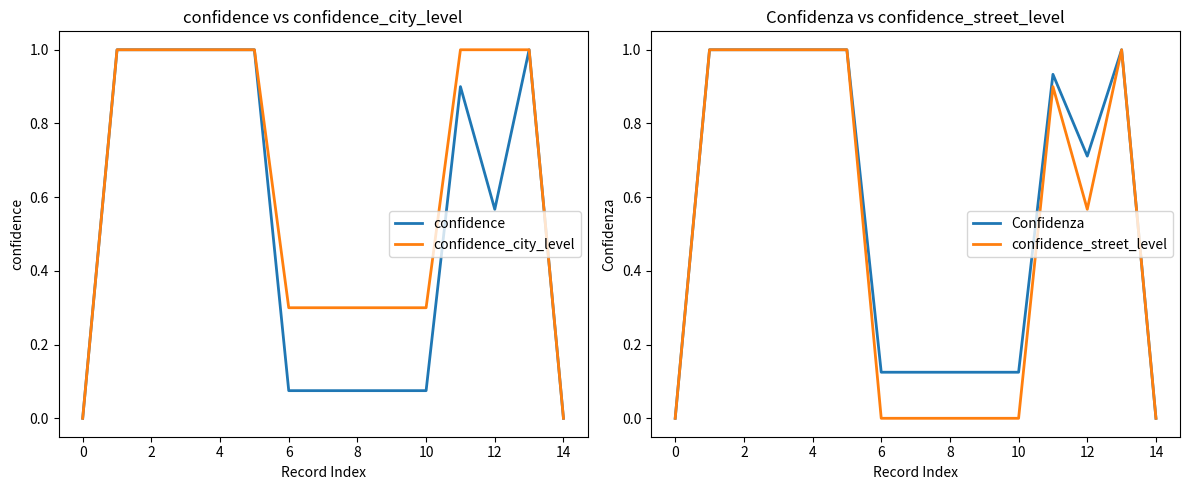

What is the label of the 12th point from the left?

11